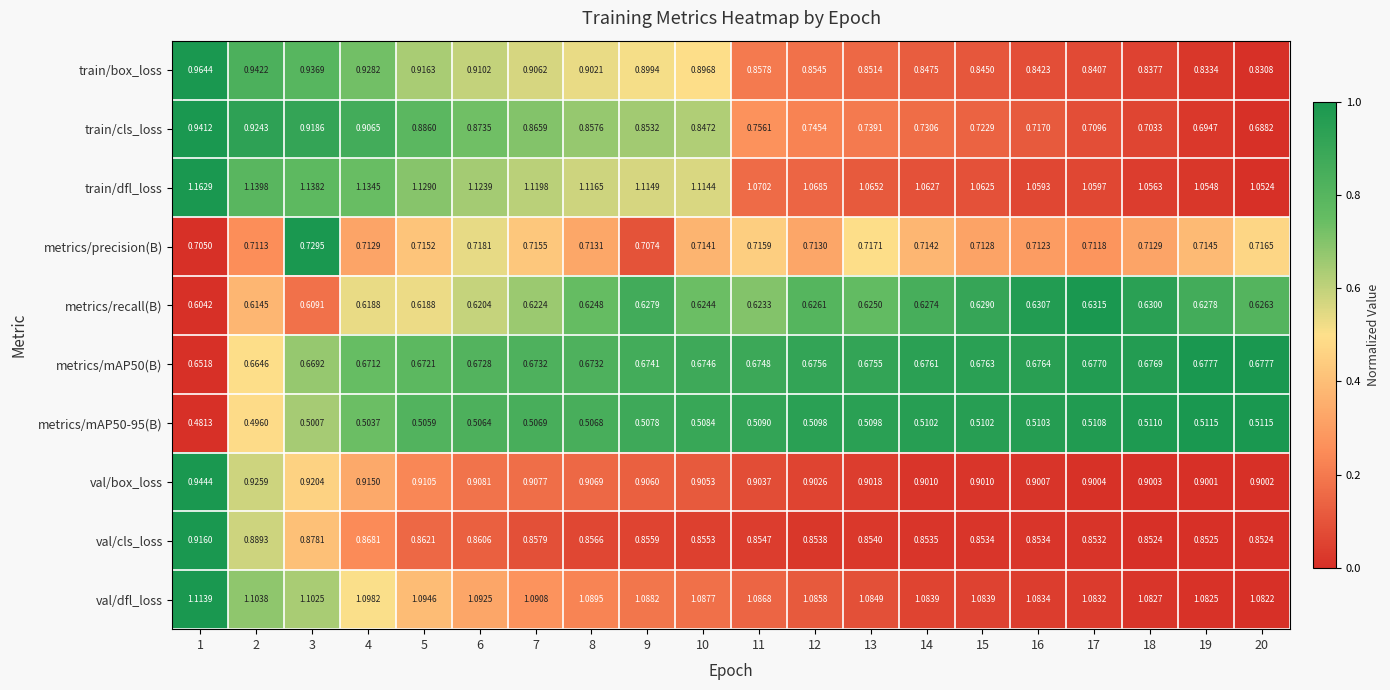

Which series has the largest range (max minus min)?

train/cls_loss